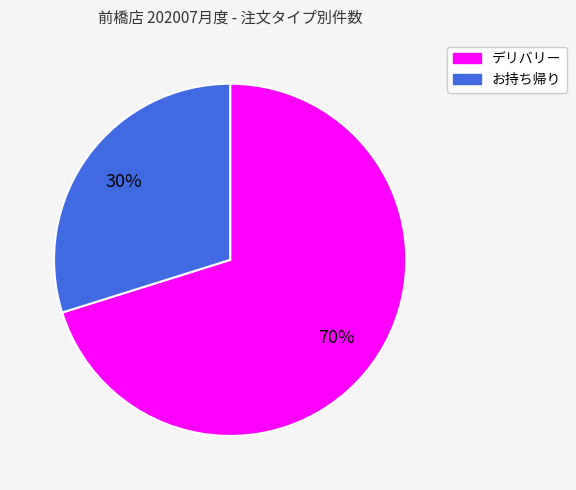

True or false: お持ち帰り accounts for 18% of the total.

False